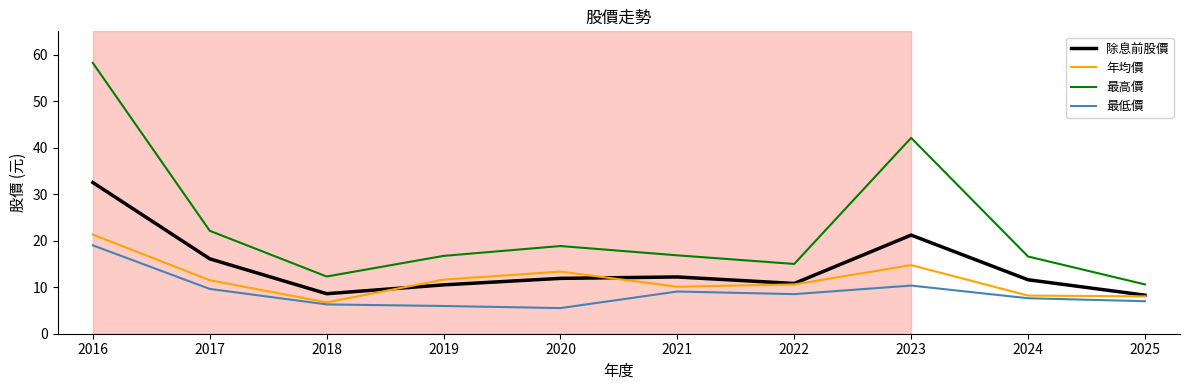

True or false: 年均價 has more than 1 points higher than both neighbors.

True